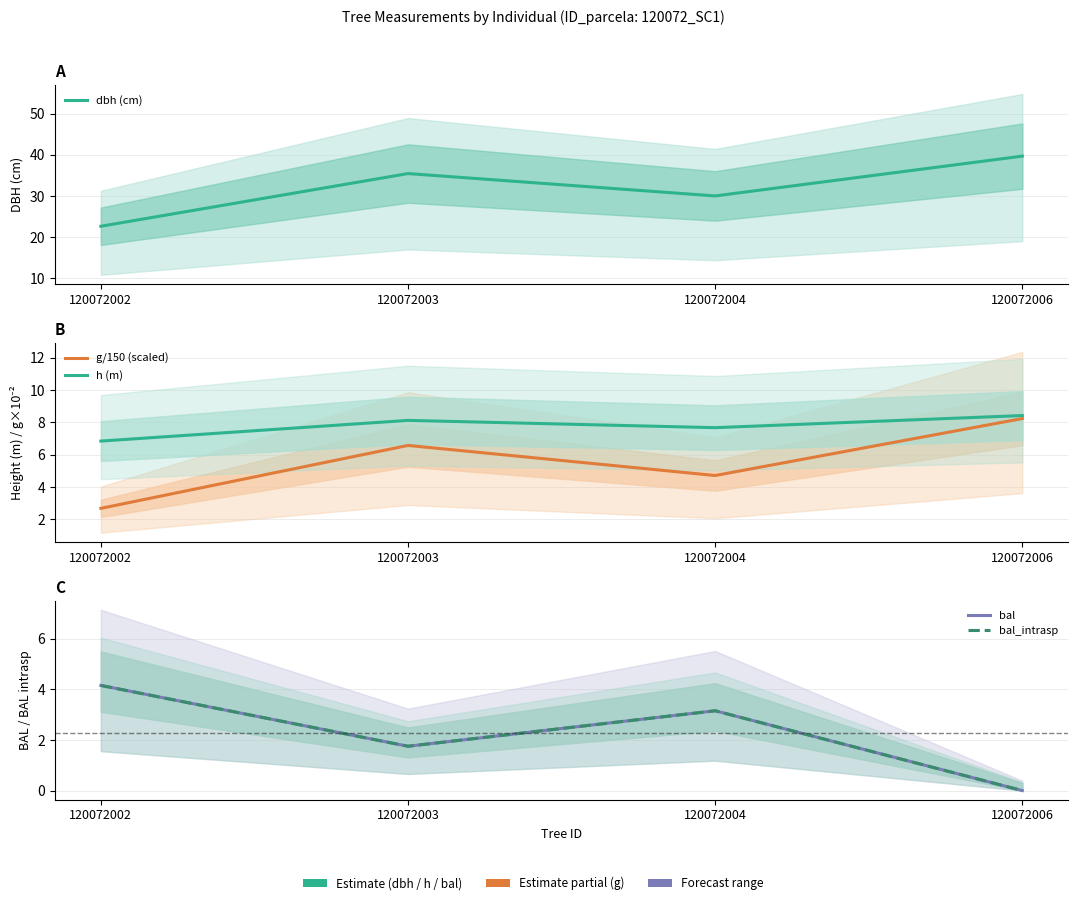

True or false: h (m) and dbh (cm) intersect in this chart.

False